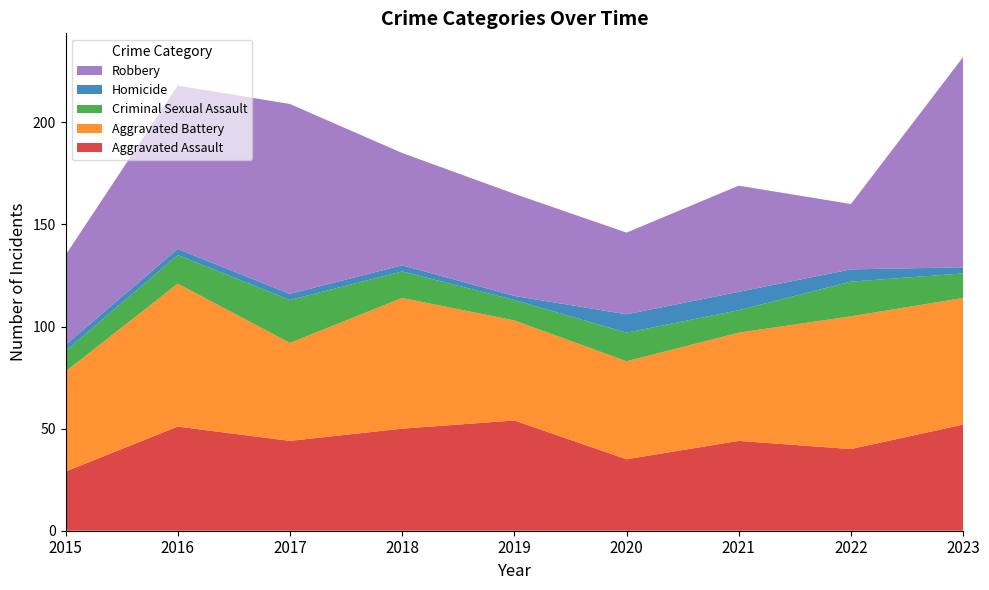

Reading right to left, list all the values displayed in this chart.

Aggravated Assault: 2023=52	2022=40	2021=44	2020=35	2019=54	2018=50	2017=44	2016=51	2015=29
Aggravated Battery: 2023=62	2022=65	2021=53	2020=48	2019=49	2018=64	2017=48	2016=70	2015=49
Criminal Sexual Assault: 2023=12	2022=17	2021=11	2020=14	2019=10	2018=13	2017=21	2016=14	2015=10
Homicide: 2023=3	2022=6	2021=9	2020=9	2019=2	2018=3	2017=3	2016=3	2015=3
Robbery: 2023=103	2022=32	2021=52	2020=40	2019=50	2018=55	2017=93	2016=80	2015=44